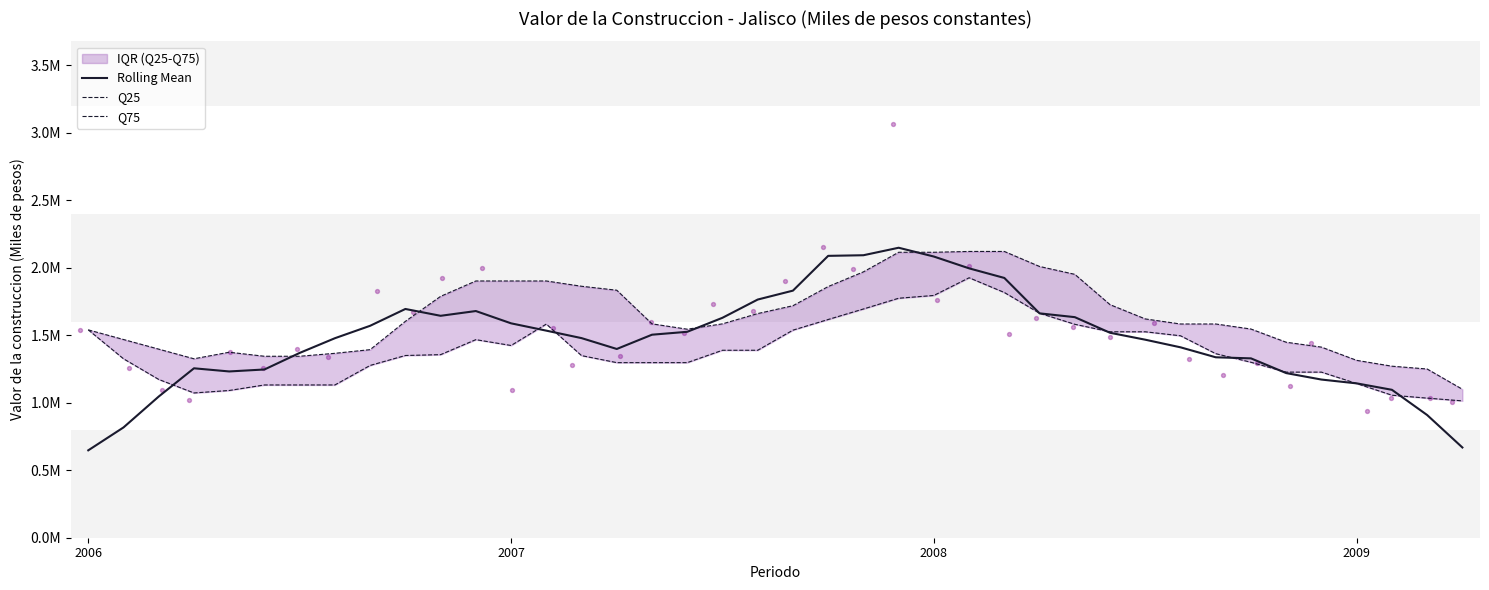

Which series reaches the maximum Y coordinate?

Rolling Mean